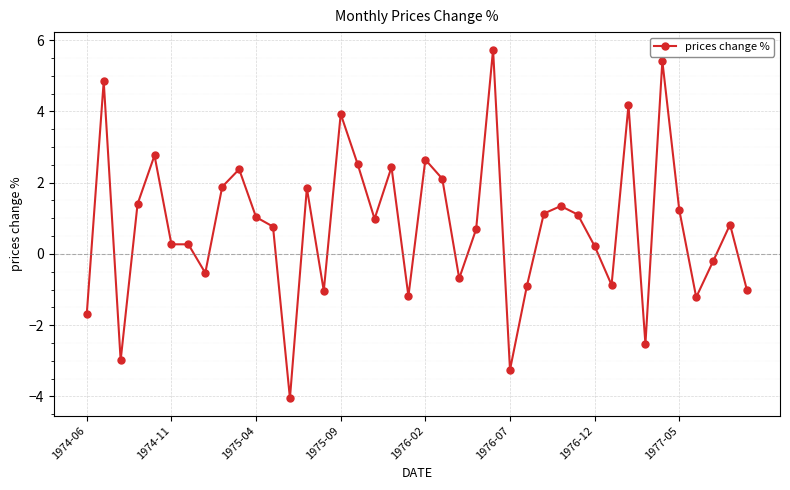

How many lines are shown in the chart?

1